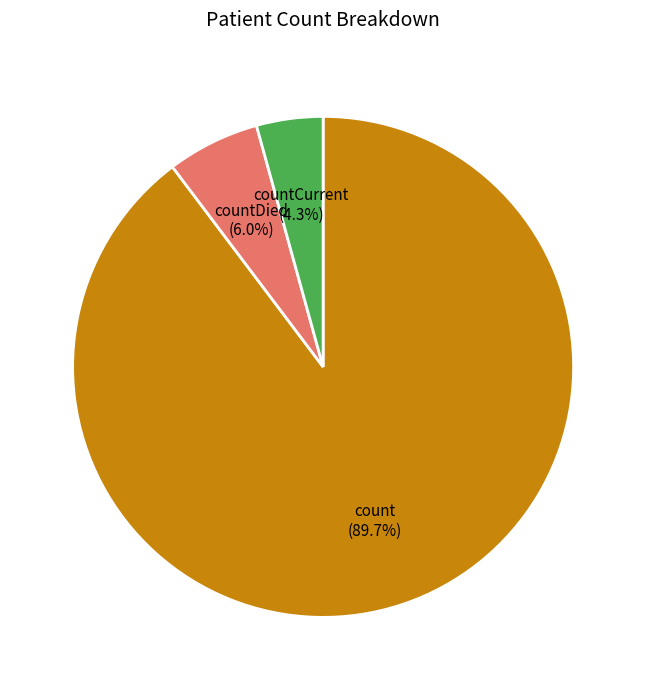

How much of the chart is everything except countCurrent?

95.7%